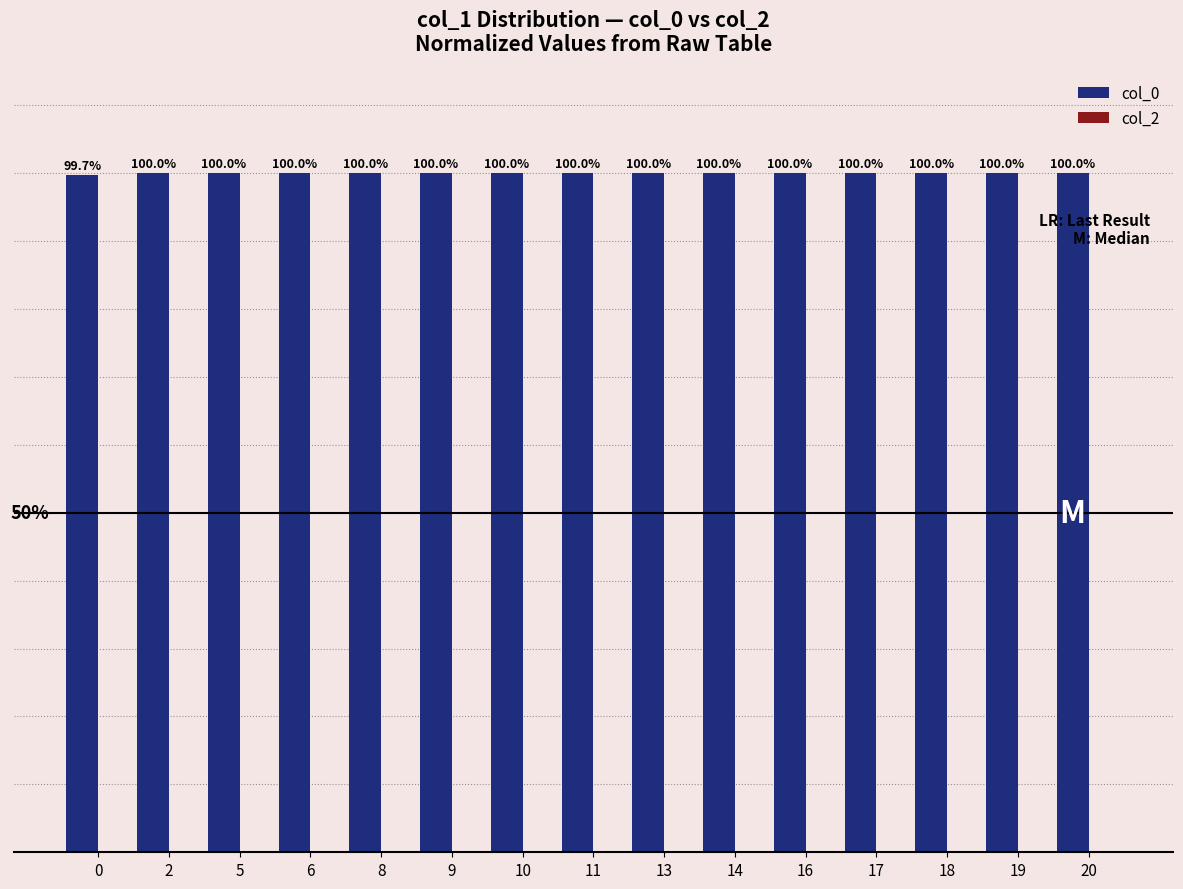

Does the chart contain any negative values?

No